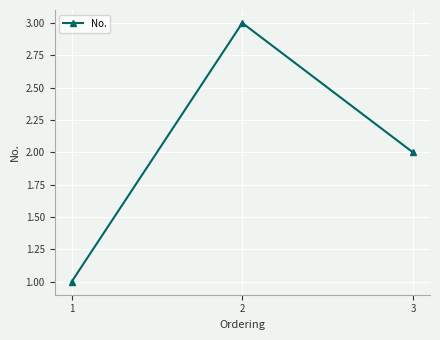

Between 2 and 1, which is larger?

2